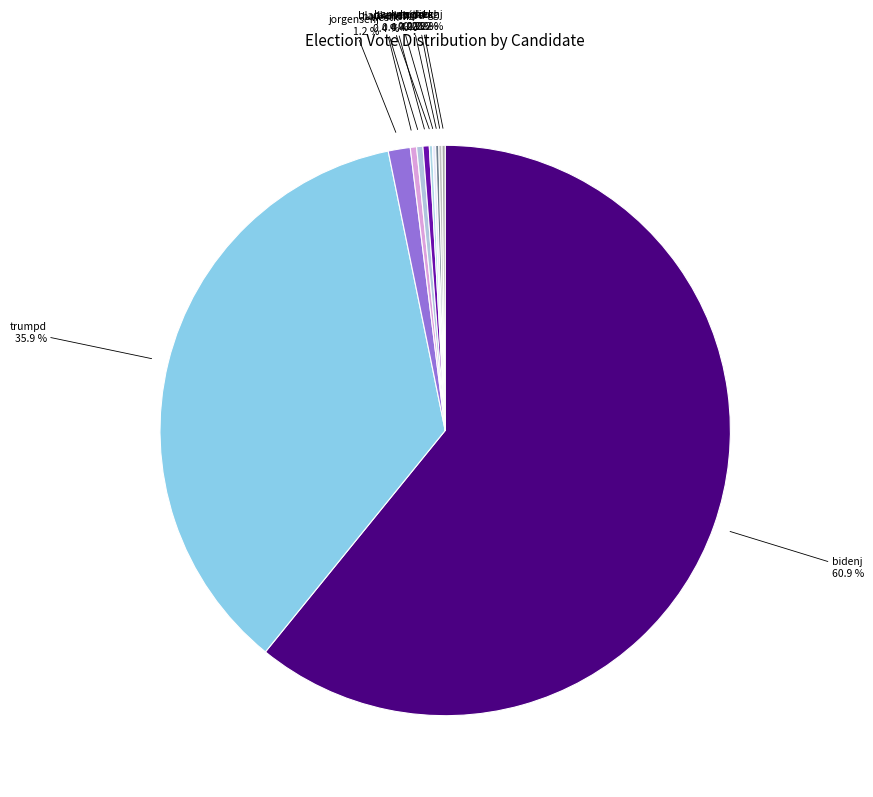

Which slice is the largest?

bidenj